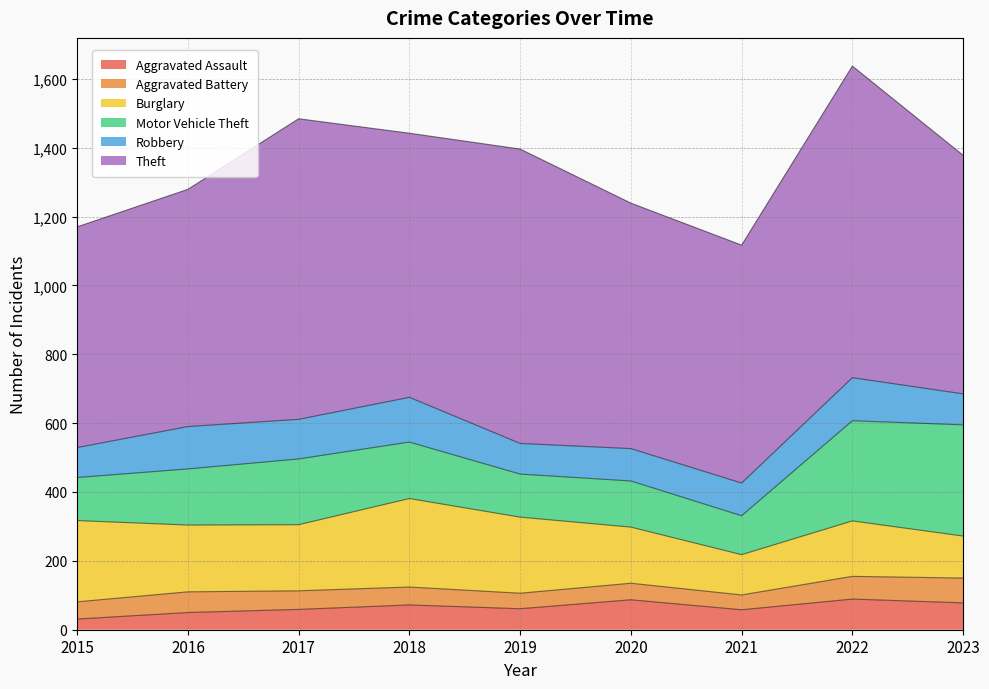

Between 2015 and 2022, which is larger?

2022